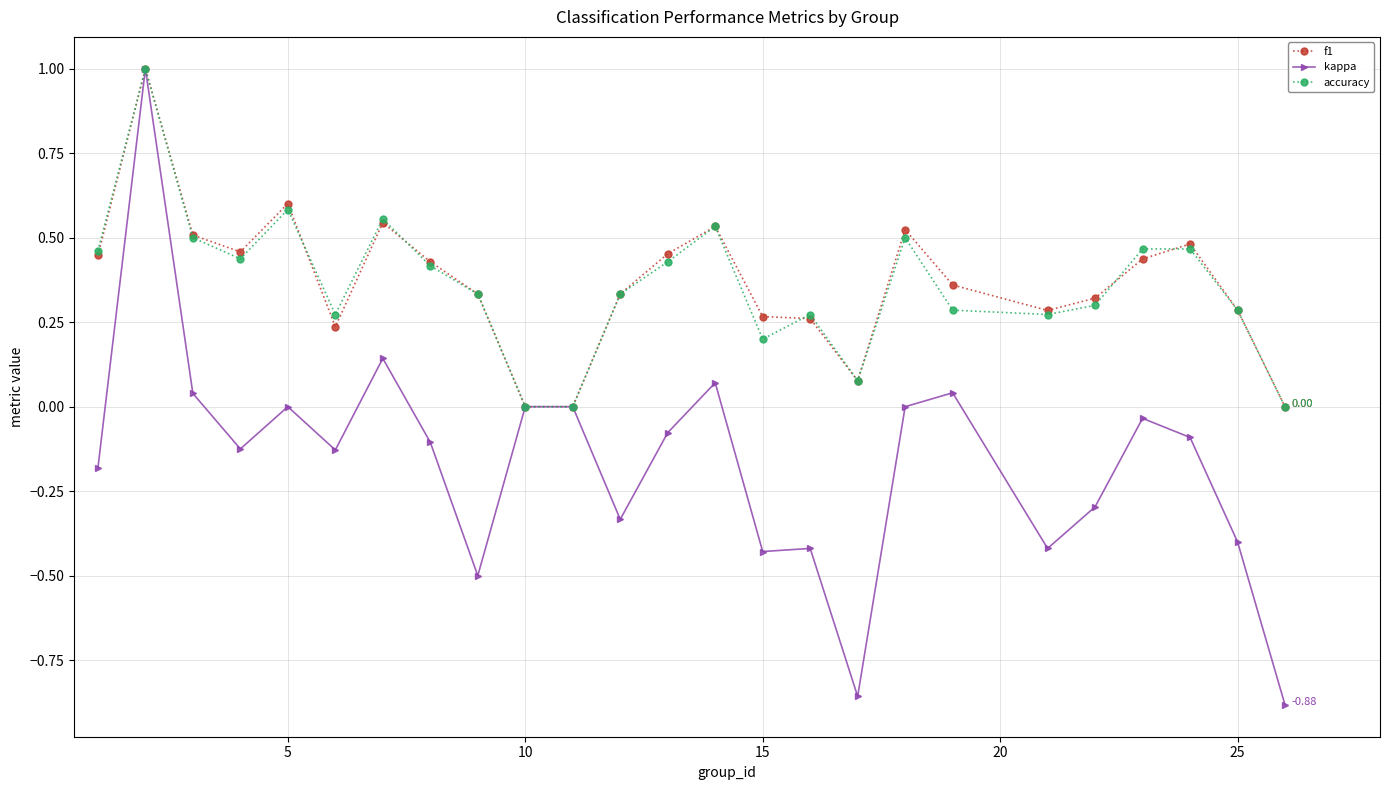

Which series has the largest range (max minus min)?

kappa